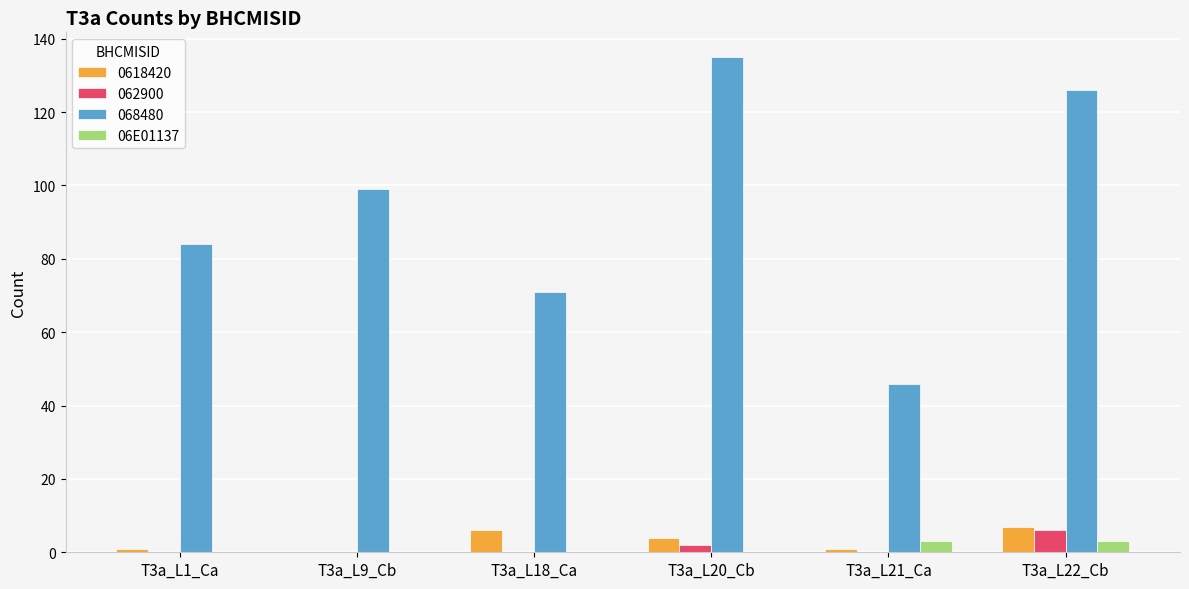

Where is 068480 nearest to the value 90?

T3a_L1_Ca